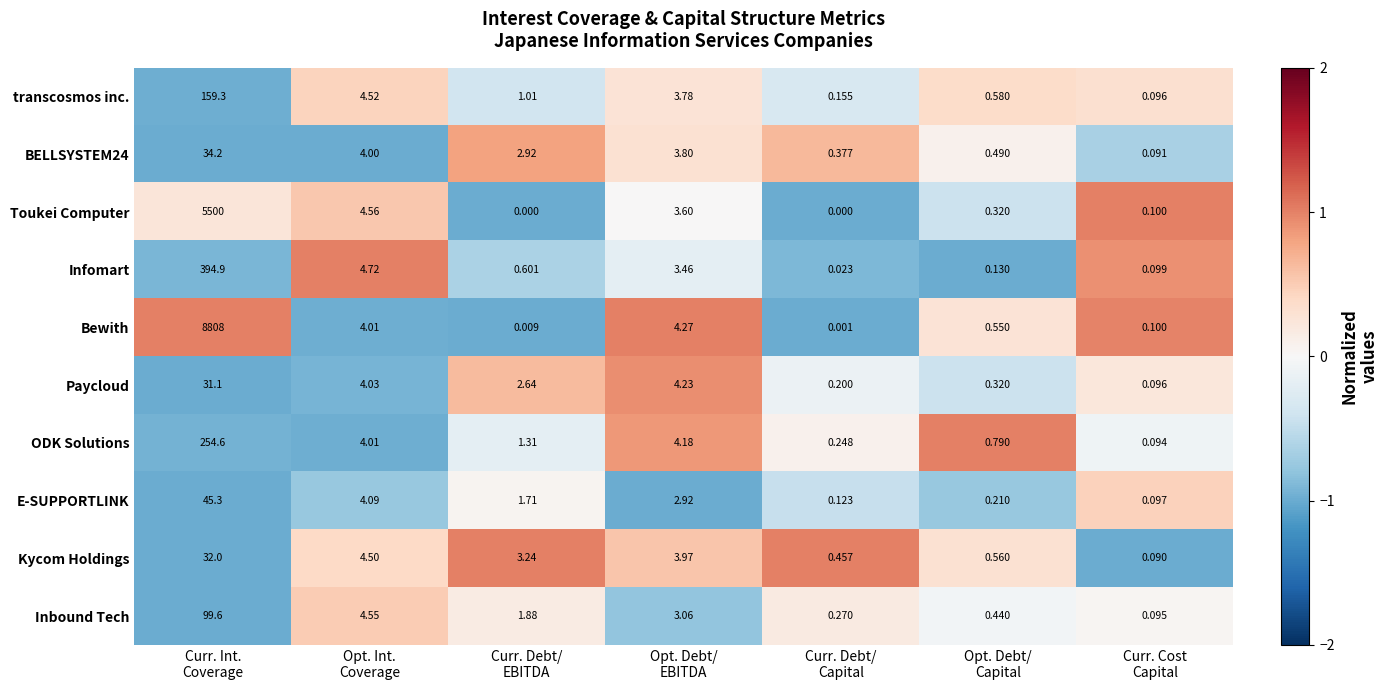

At which category is the sum across all series the highest?

Curr. Int.
Coverage